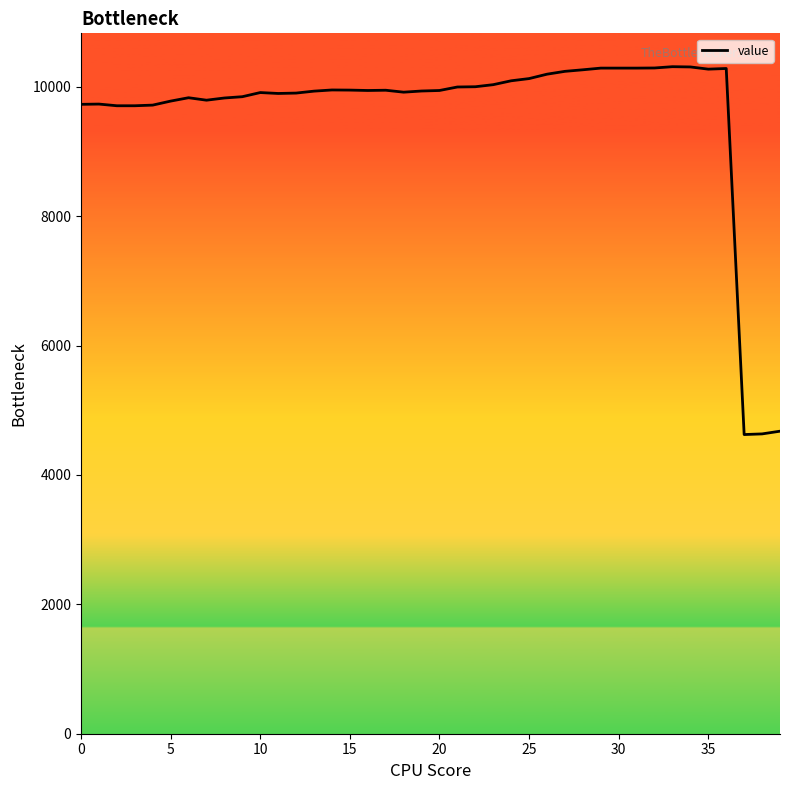

What is the smallest value displayed?

4625